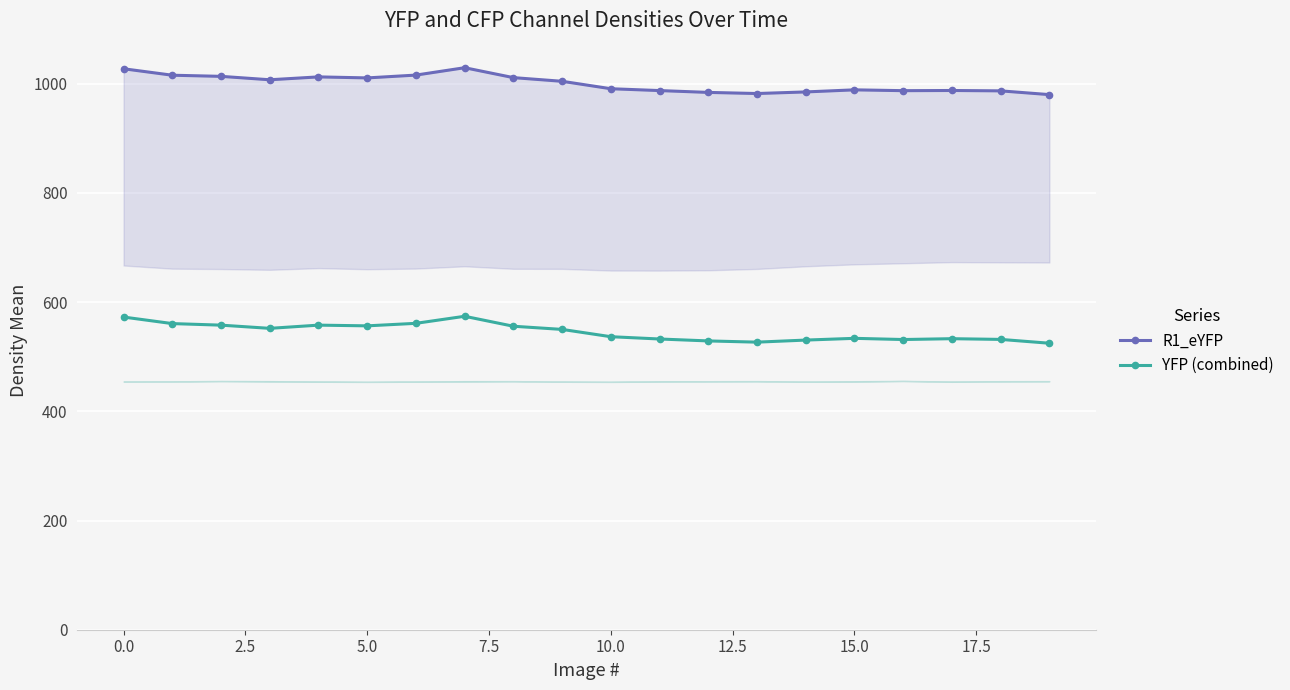

What is the maximum value for YFP (combined)?

574.0